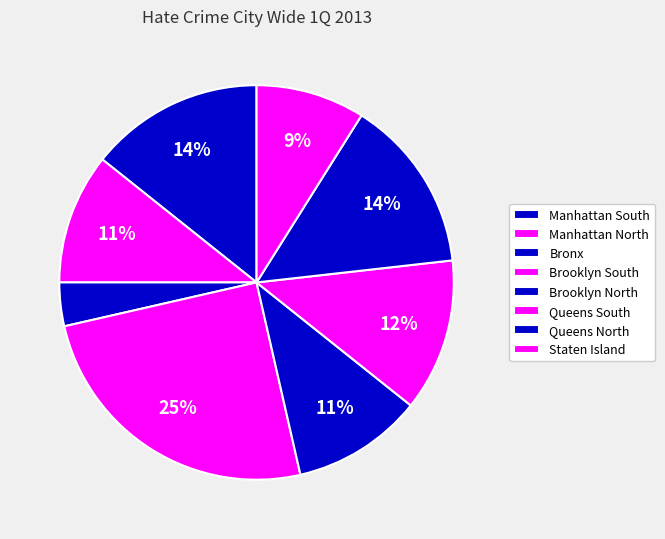

To the nearest percent, what is the combined percentage of Brooklyn North and Queens South?

23%